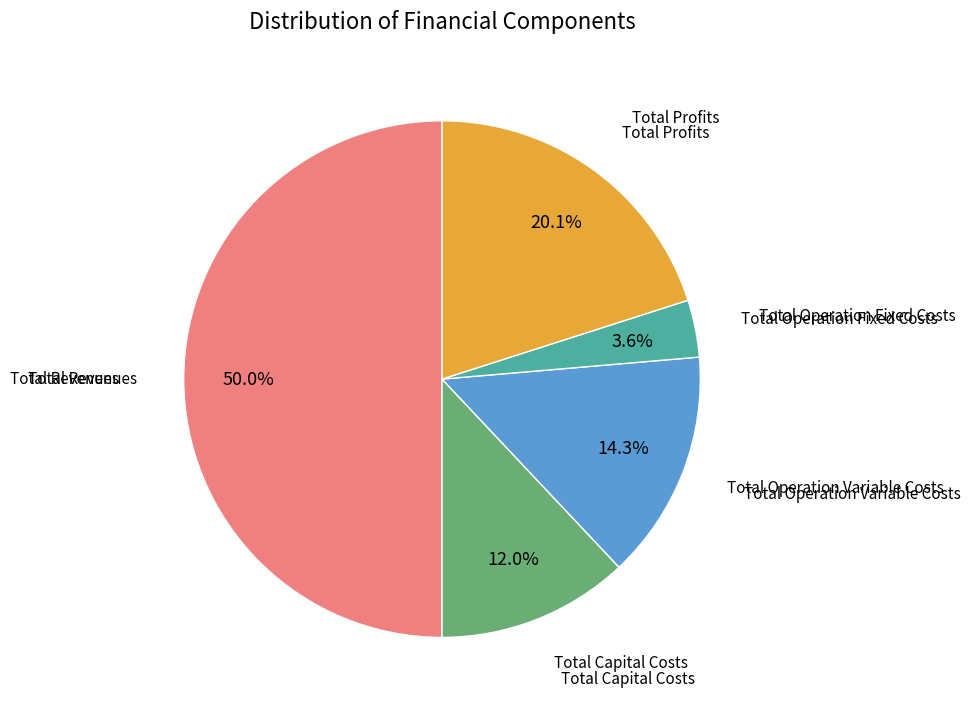

To the nearest percent, what is the difference between the largest and smallest slice percentages?

46%